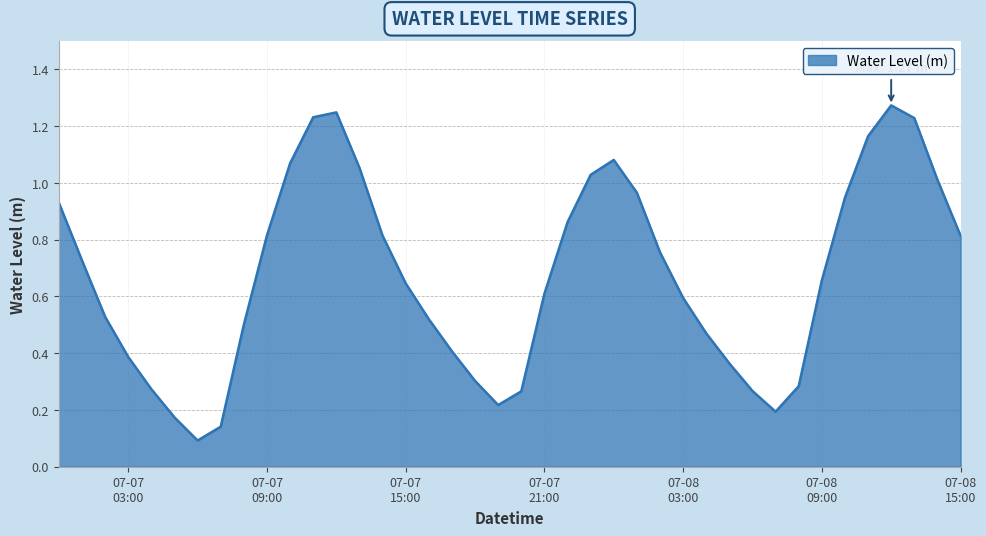

What is the sum of all values?

26.9